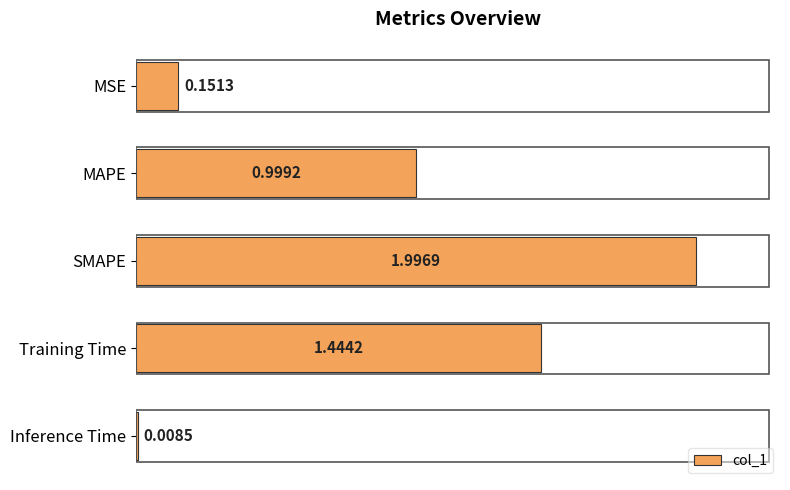

Which label corresponds to the smallest value in the chart?

Inference Time